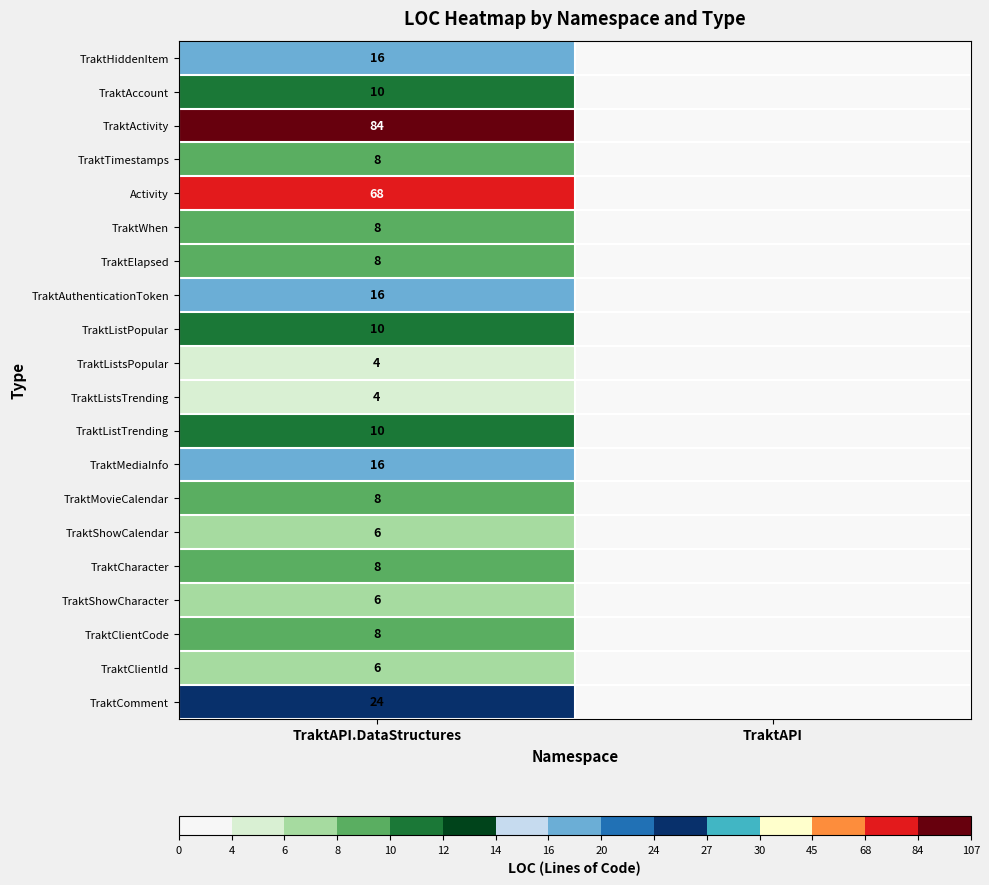

Is the value of TraktActivity at TraktAPI.DataStructures greater than the value of TraktTimestamps at TraktAPI.DataStructures?

Yes